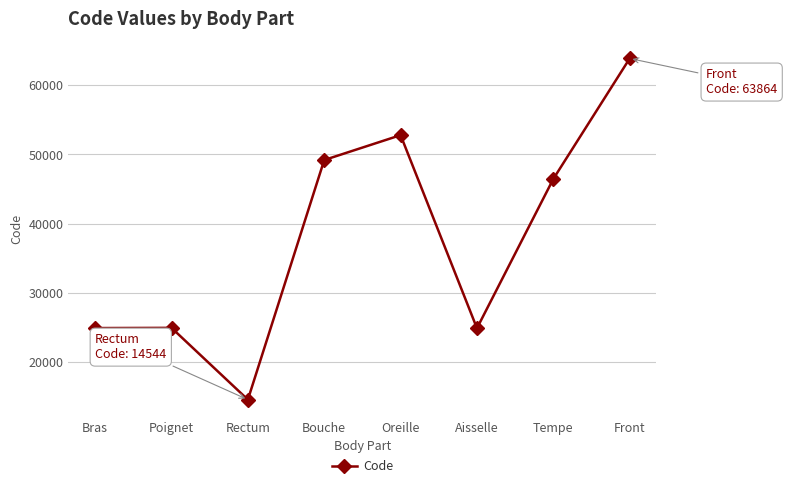

What is the label of the 1st point from the left?

Bras